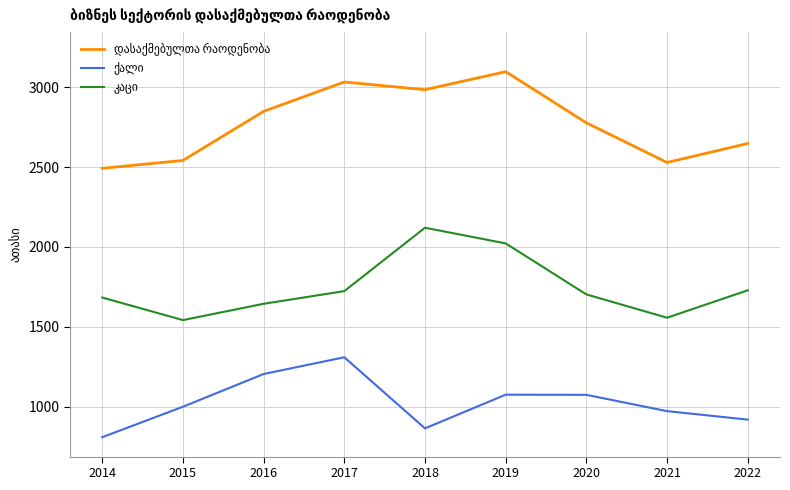

What is the greatest value displayed?

3096.8